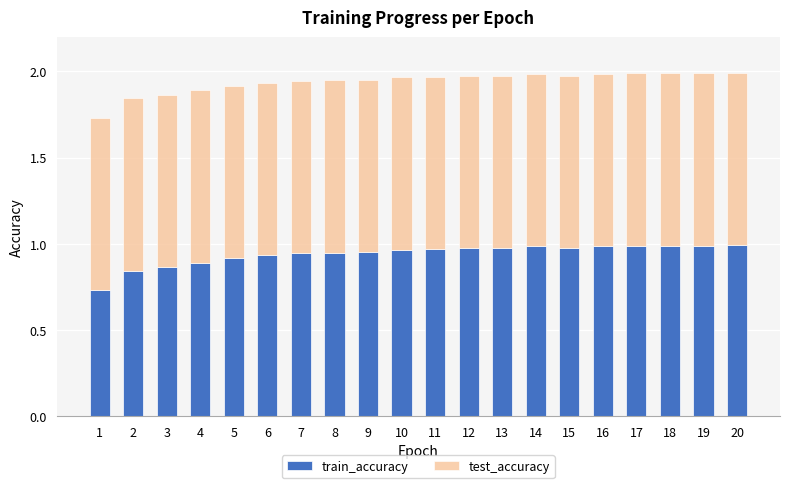

How many bars are there in total?

20